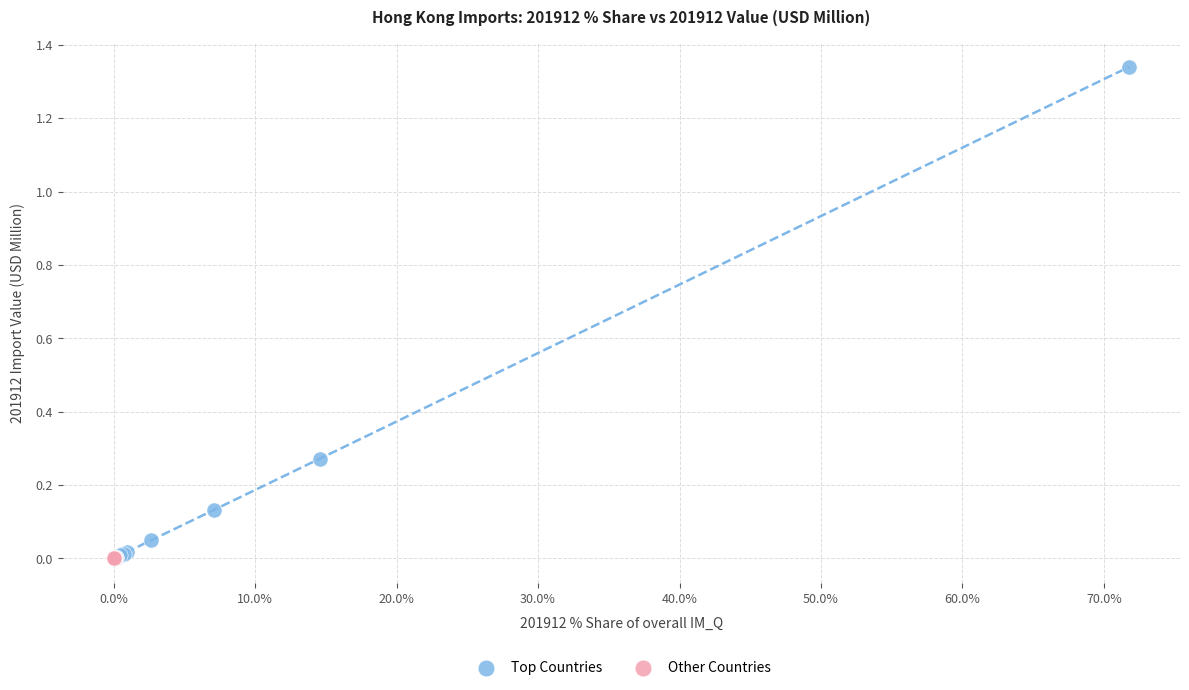

Which series has the widest spread of Y values?

Top Countries